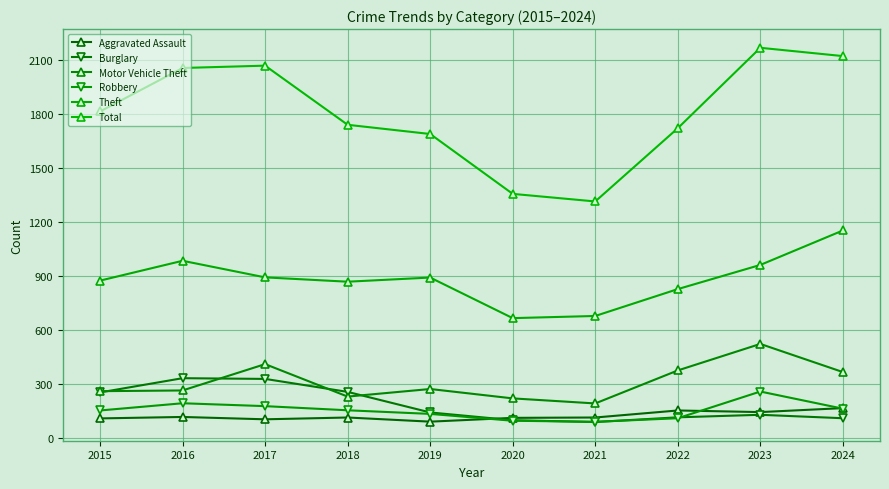

What is the highest value of the Robbery series?

259